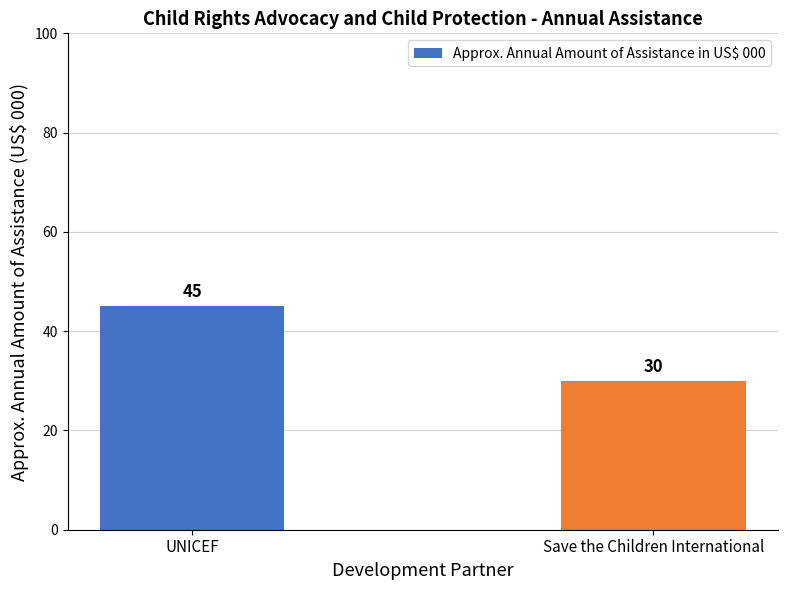

How many series are shown in this chart?

1